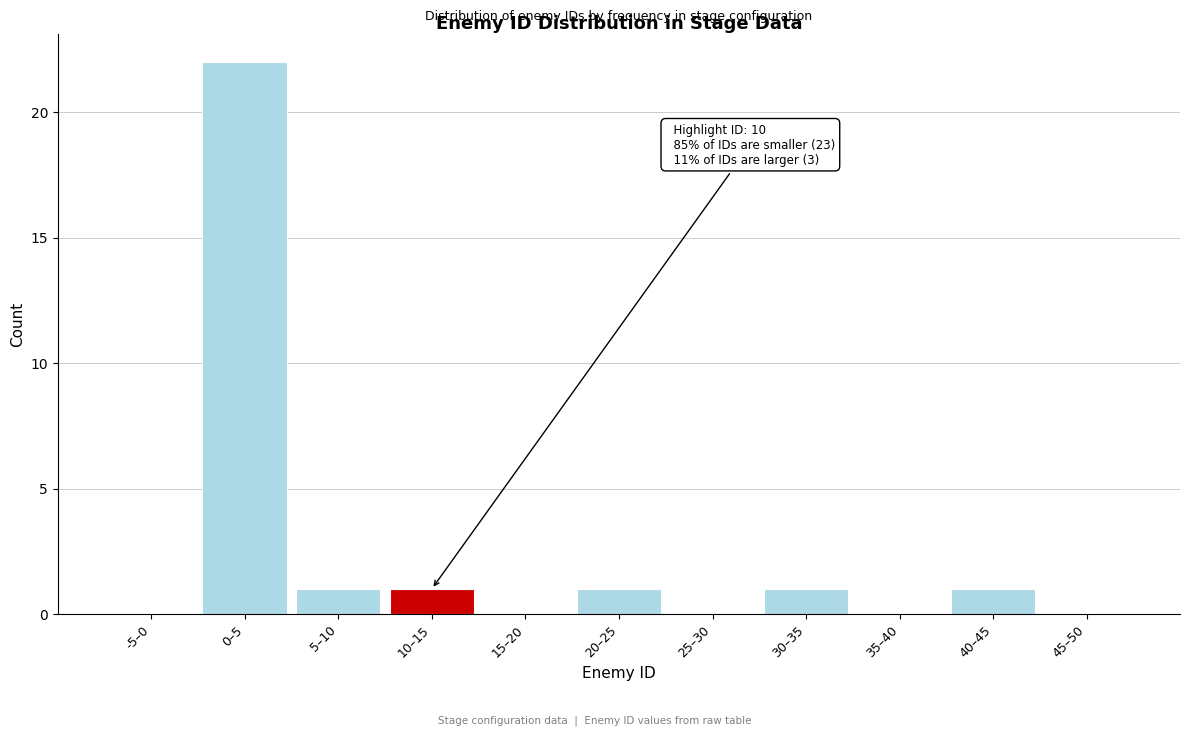

Reading left to right, list all the values displayed in this chart.

-5–0=0	0–5=22	5–10=1	10–15=1	15–20=0	20–25=1	25–30=0	30–35=1	35–40=0	40–45=1	45–50=0